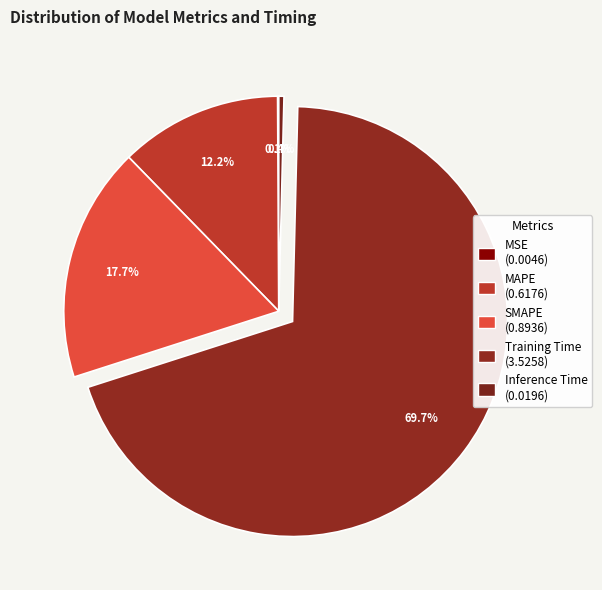

What is the largest slice in the pie chart?

Training Time